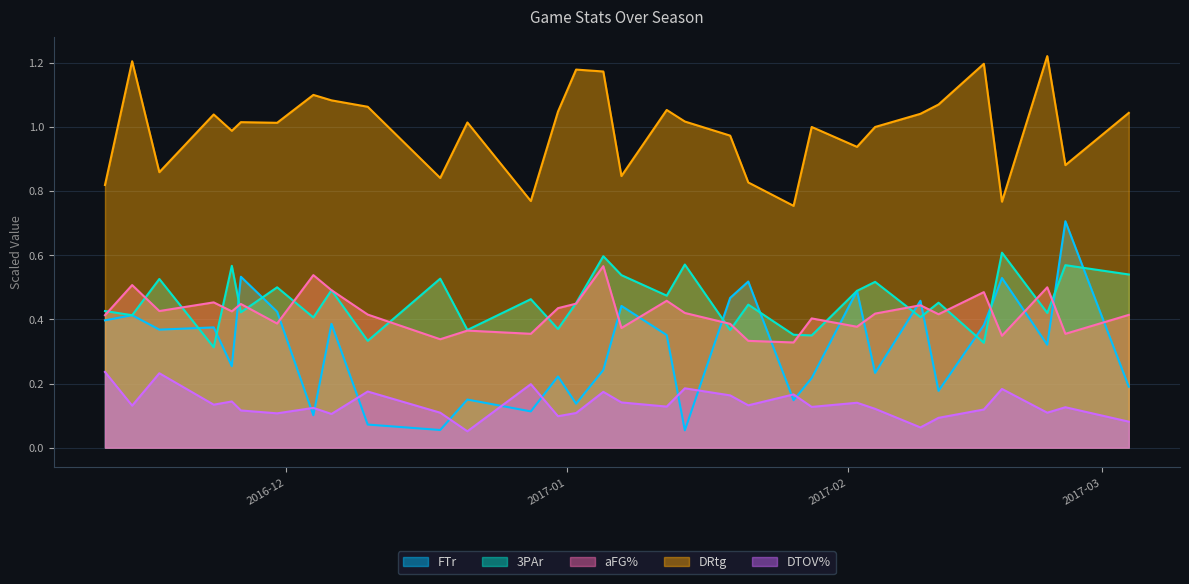

The 3PAr series shows 0.5 at 2016-11-17. True or false?

True